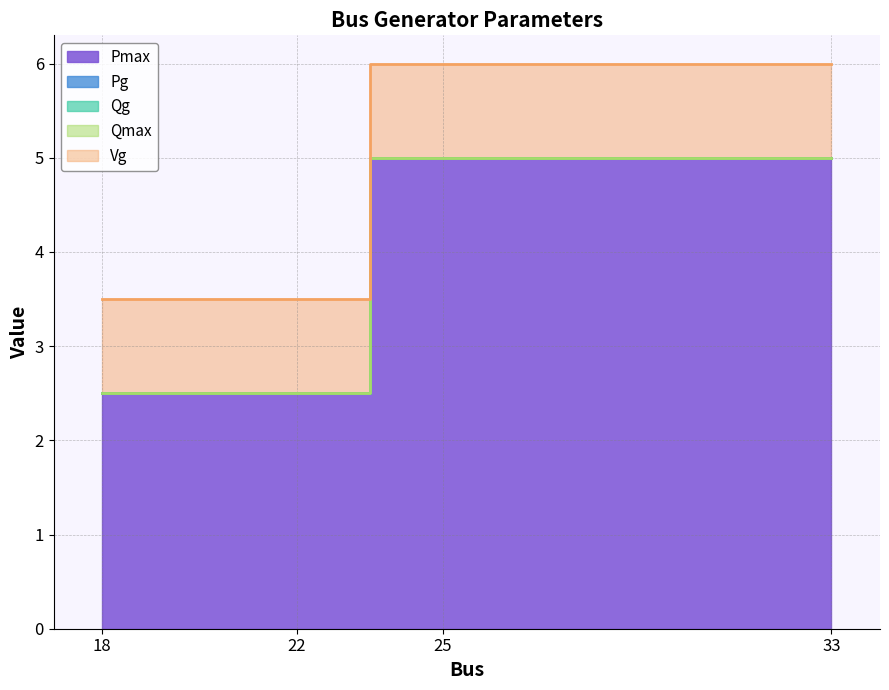

How many series are shown in this chart?

5